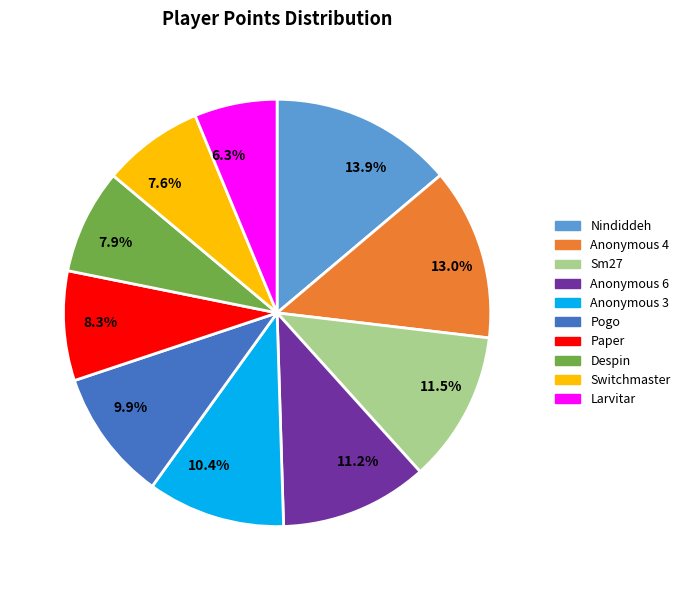

Which has a higher value, 10.4% or 8.3%?

10.4%